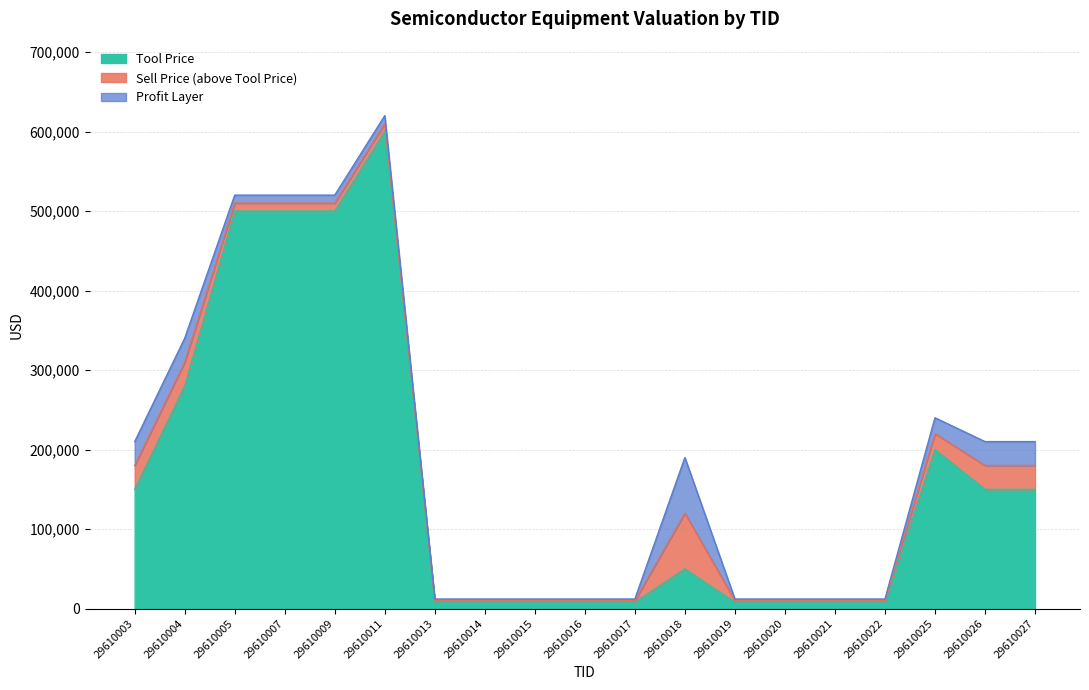

Does the chart have visible grid lines?

Yes